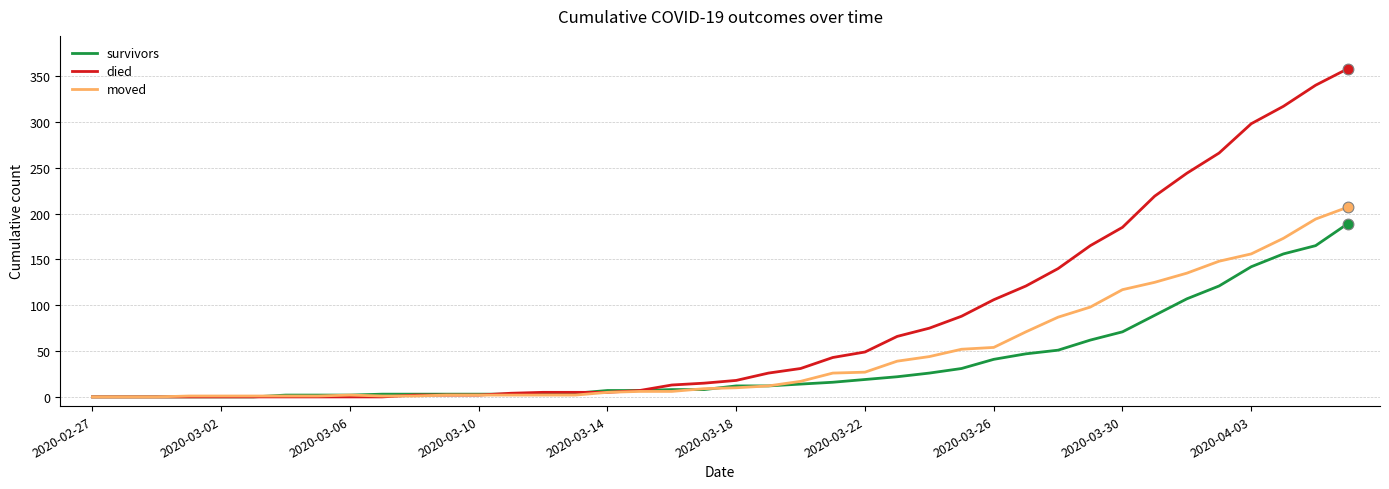

Rank the series by their maximum value, from highest to lowest.

died, moved, survivors